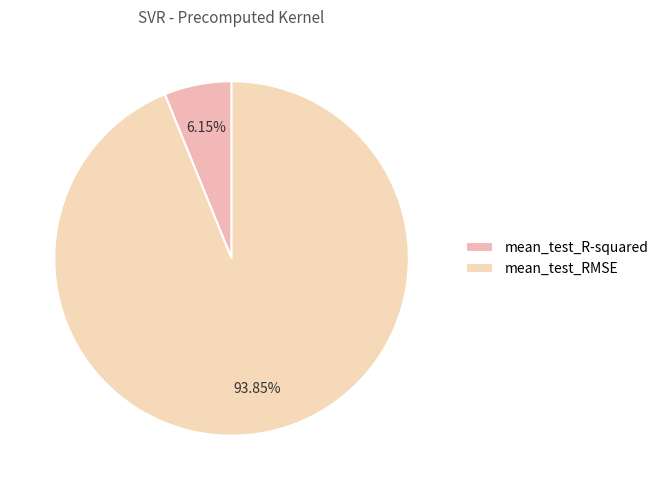

To the nearest percent, what is the difference between the mean_test_R-squared and mean_test_RMSE slice percentages?

88%